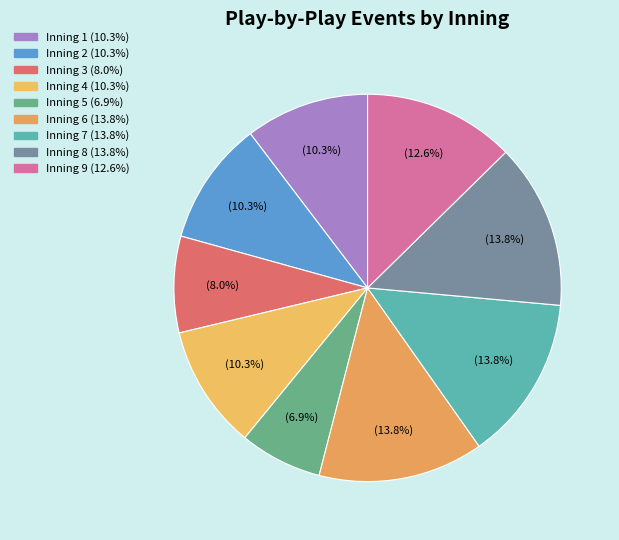

How many slices are in this pie chart?

9